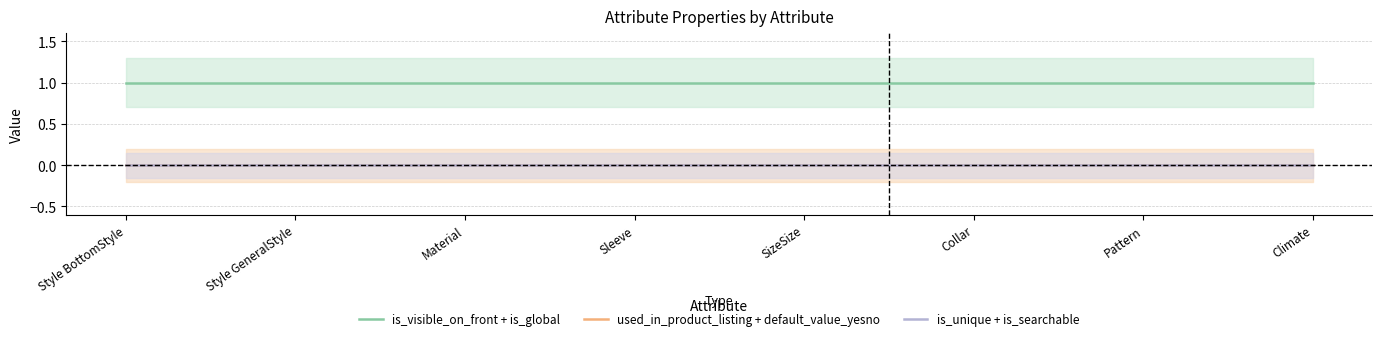

True or false: is_visible_on_front + is_global and used_in_product_listing + default_value_yesno intersect in this chart.

False